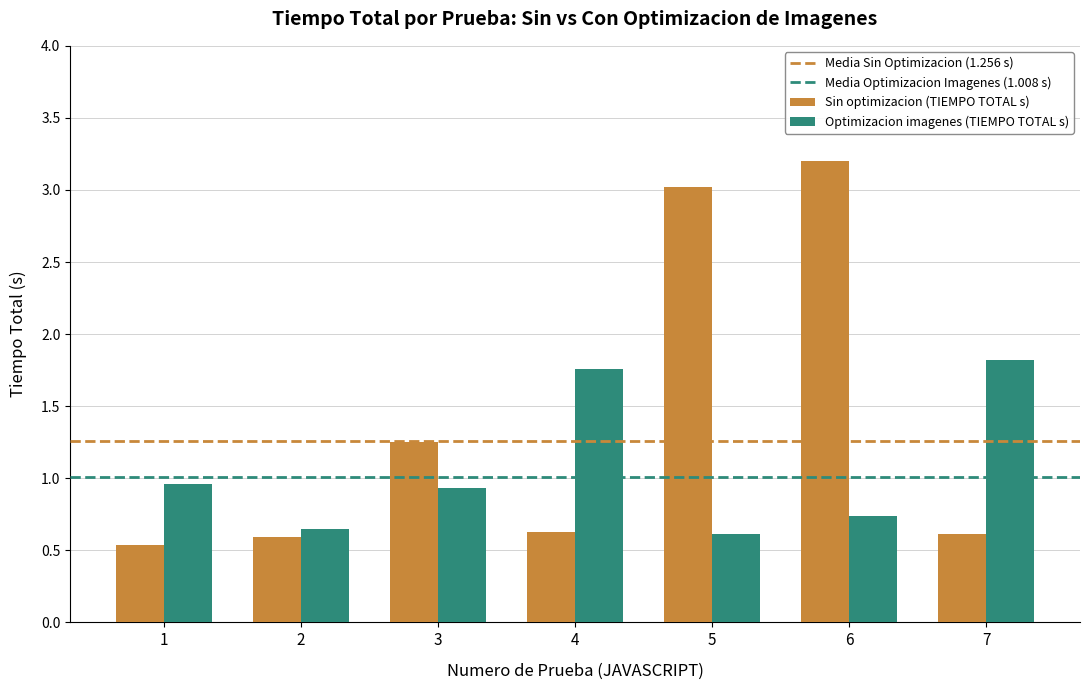

At how many categories does at least one series exceed 1?

5